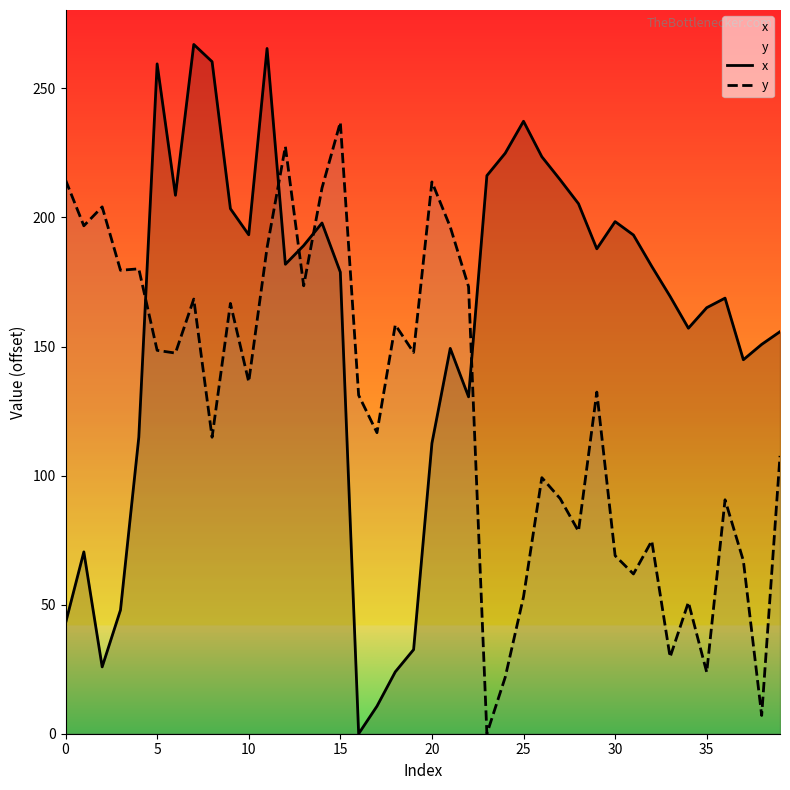

What is the spread (max minus min) of values at 35?

141.3